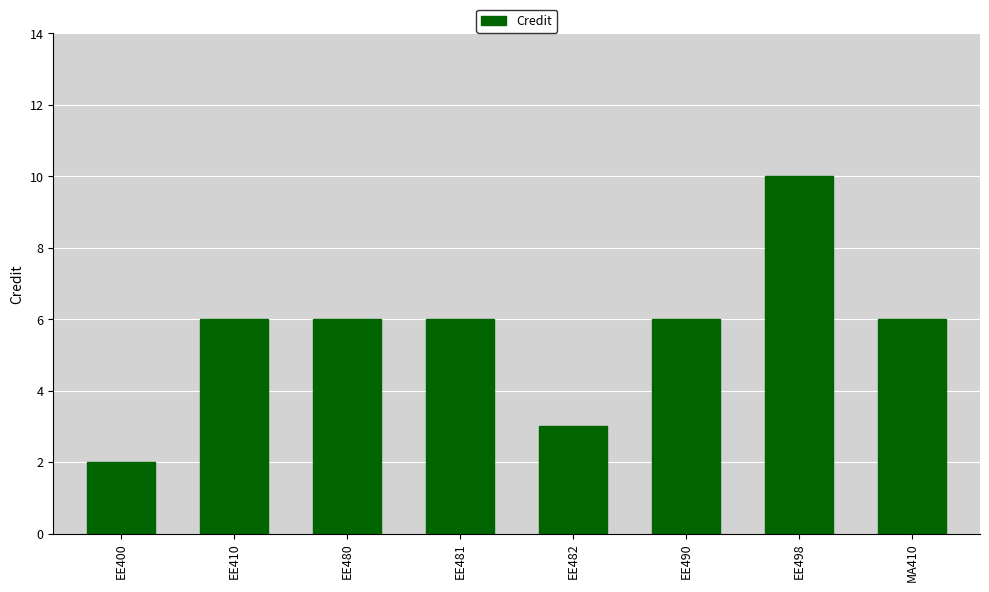

How many bars are there in total?

8